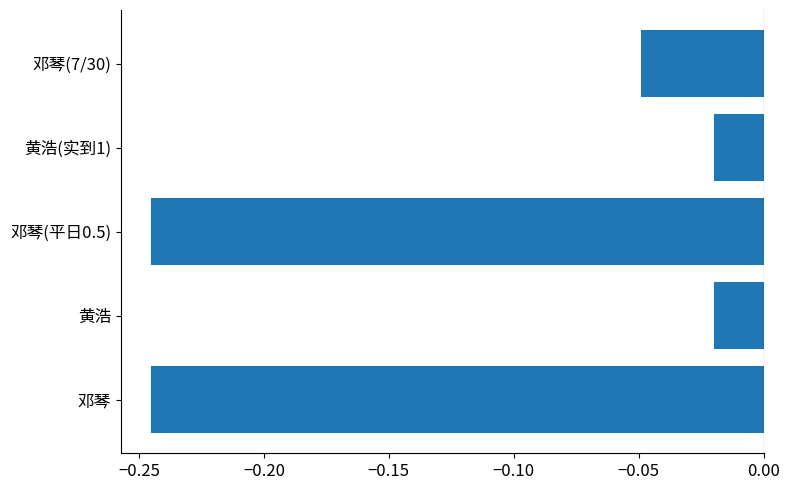

What is the average value?

-0.1